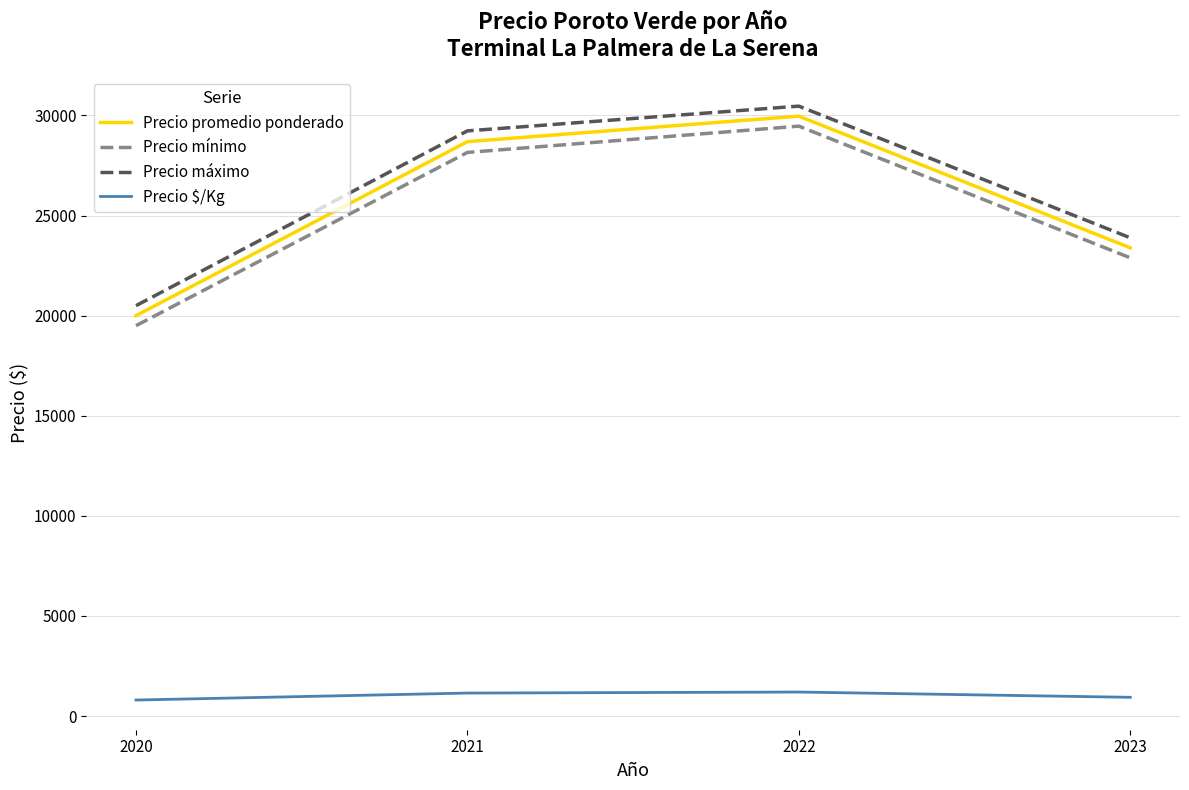

Between 2021 and 2023, which series saw the biggest shift?

Precio máximo